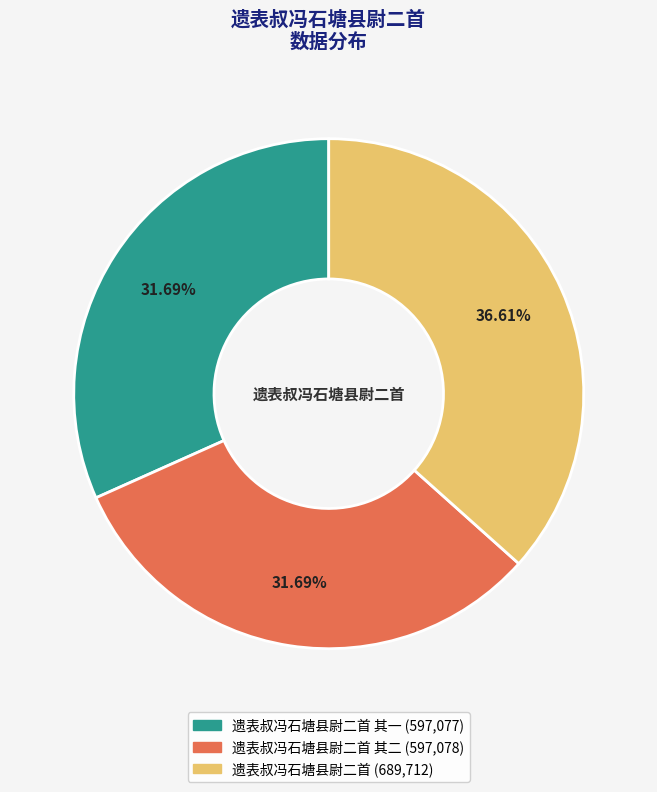

Is there any slice that represents more than half of the pie?

No